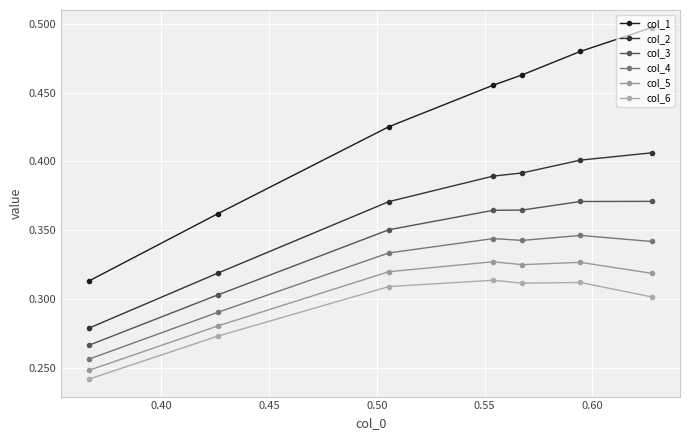

Does the chart display data point markers on the line(s)?

Yes